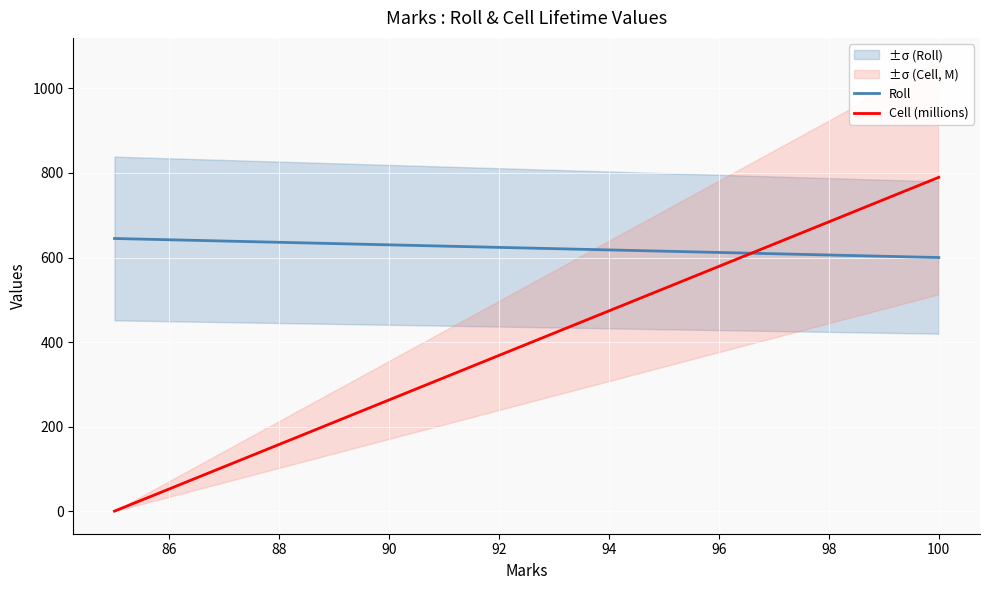

Reading left to right, what are all the values shown in this chart?

Roll: 645.0	600.0
Cell (millions): 0.5	789.7